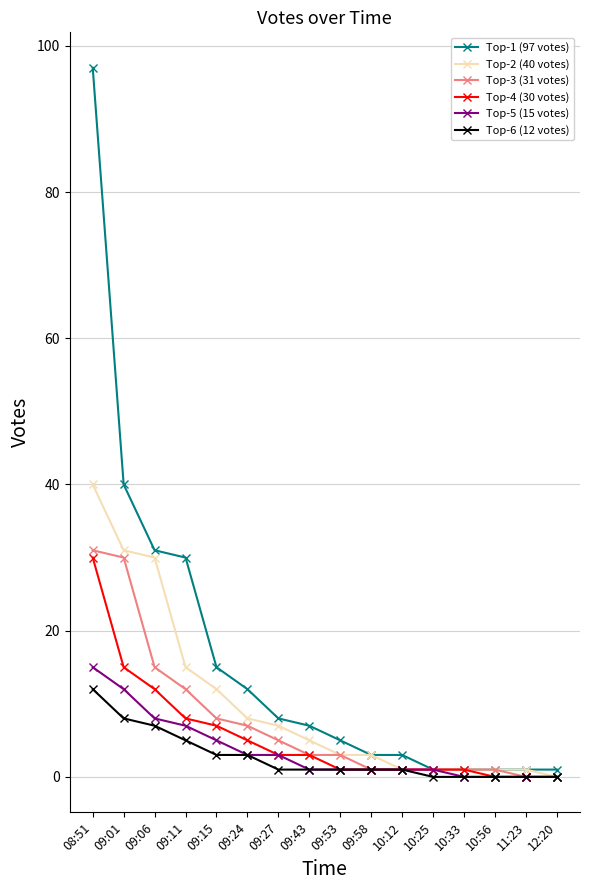

What is the label of the 12th point from the left?

10:25